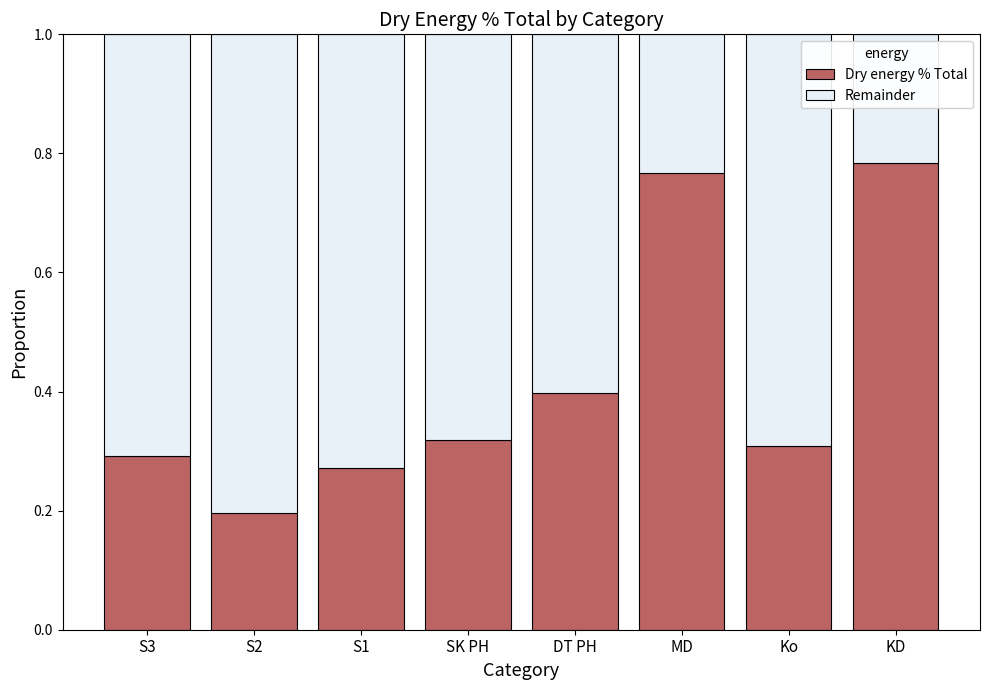

The Dry energy % Total series shows 0.3 at Ko. True or false?

True